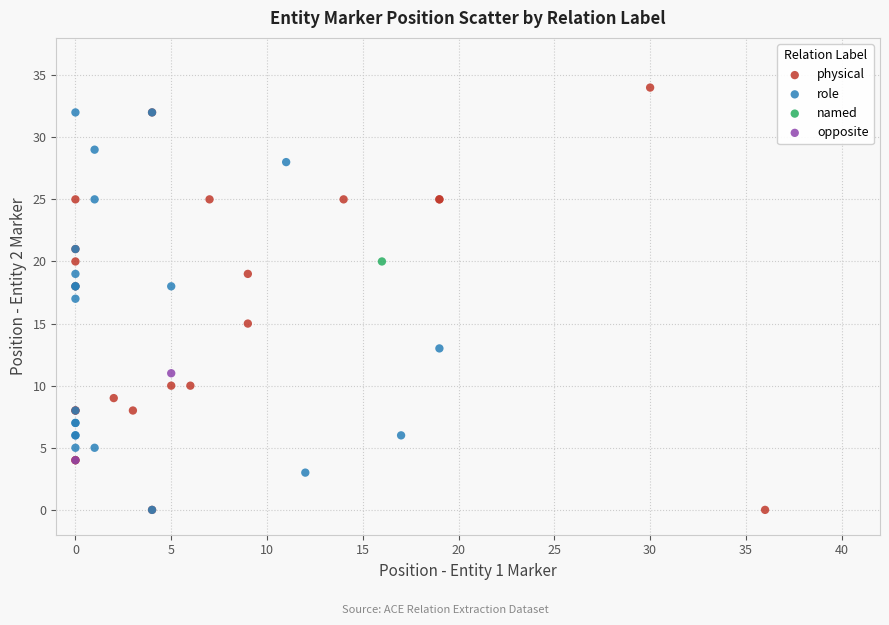

What are all the series names shown in the legend?

physical, role, named, opposite